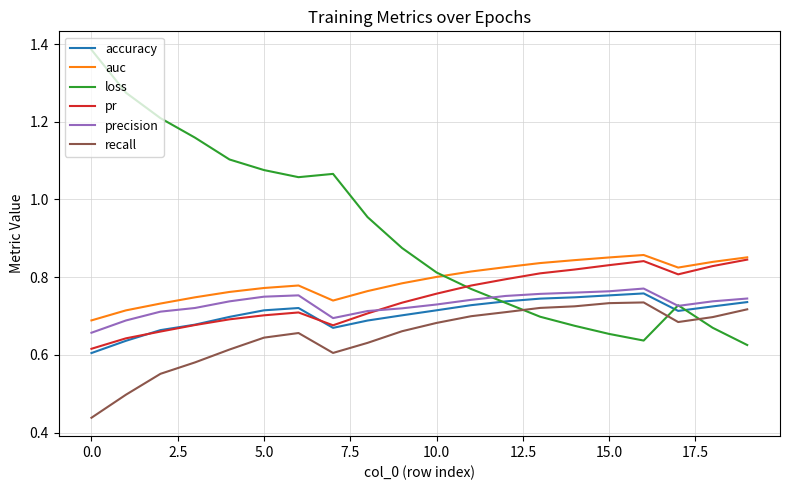

True or false: auc and recall intersect in this chart.

False